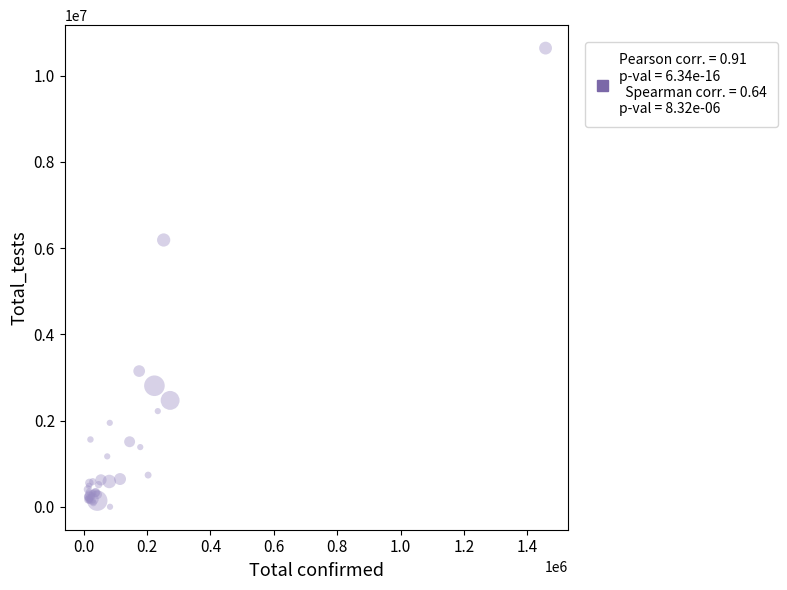

What Y value in the scatter plot is closest to 5319446?

6188102